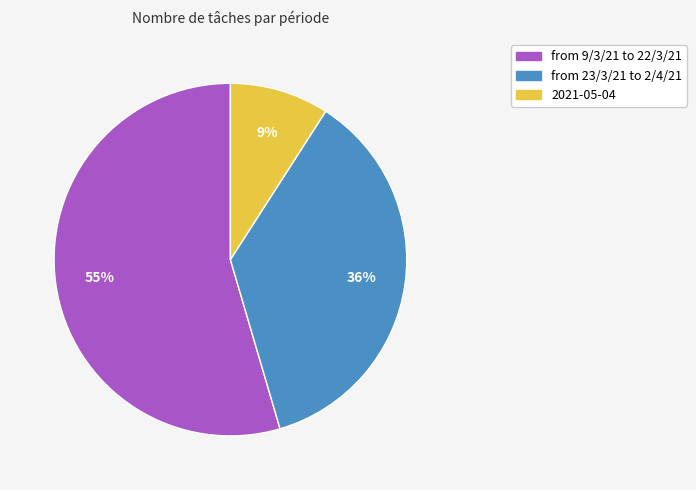

Which slice is the largest?

from 9/3/21 to 22/3/21